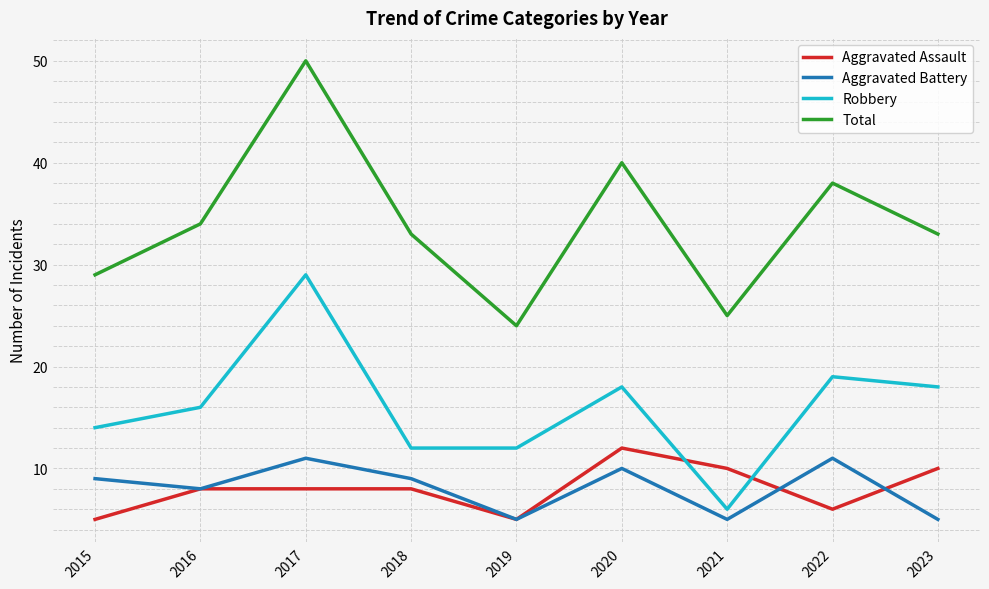

Which series ends up on top after the final intersection of Aggravated Assault and Robbery?

Robbery